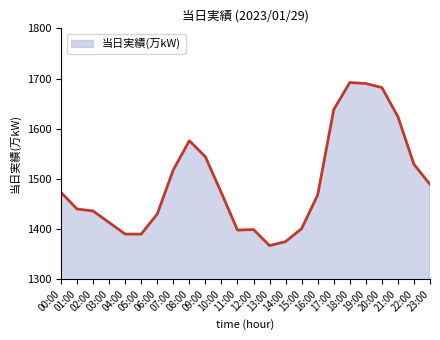

What is the difference between the maximum and minimum values?

325